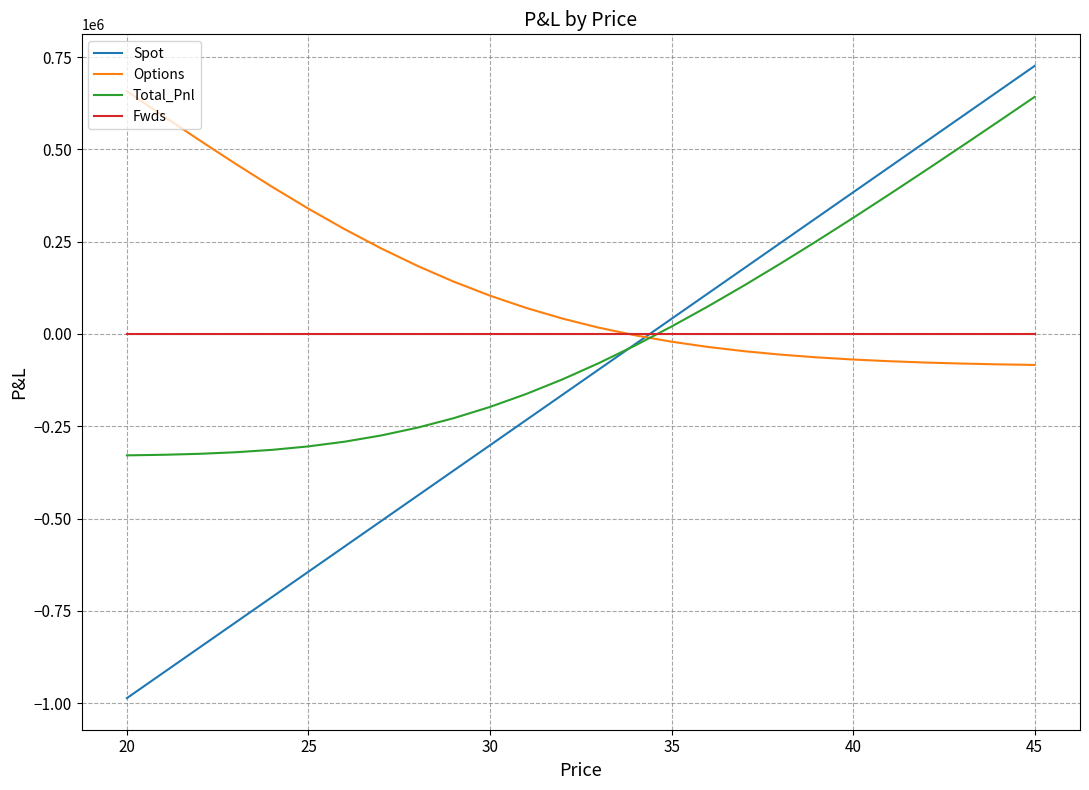

Which series has the largest range (max minus min)?

Spot